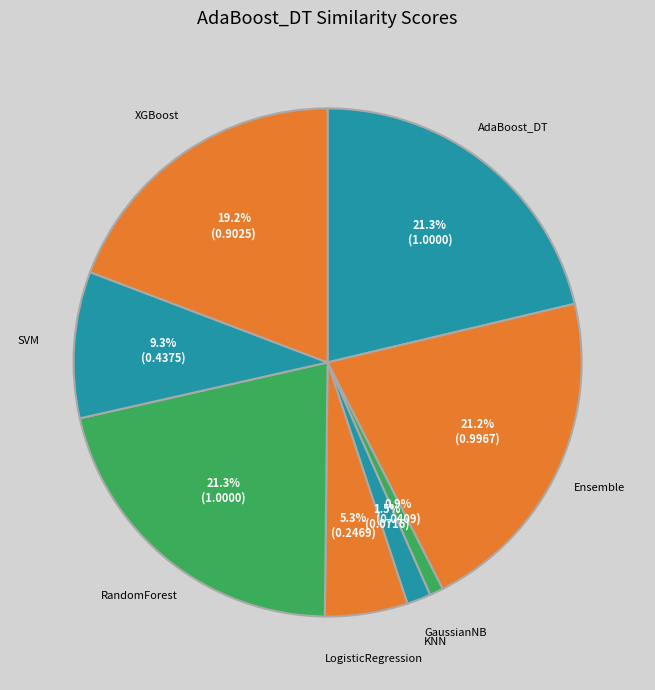

To the nearest percent, what is the difference between the largest and smallest slice percentages?

20%